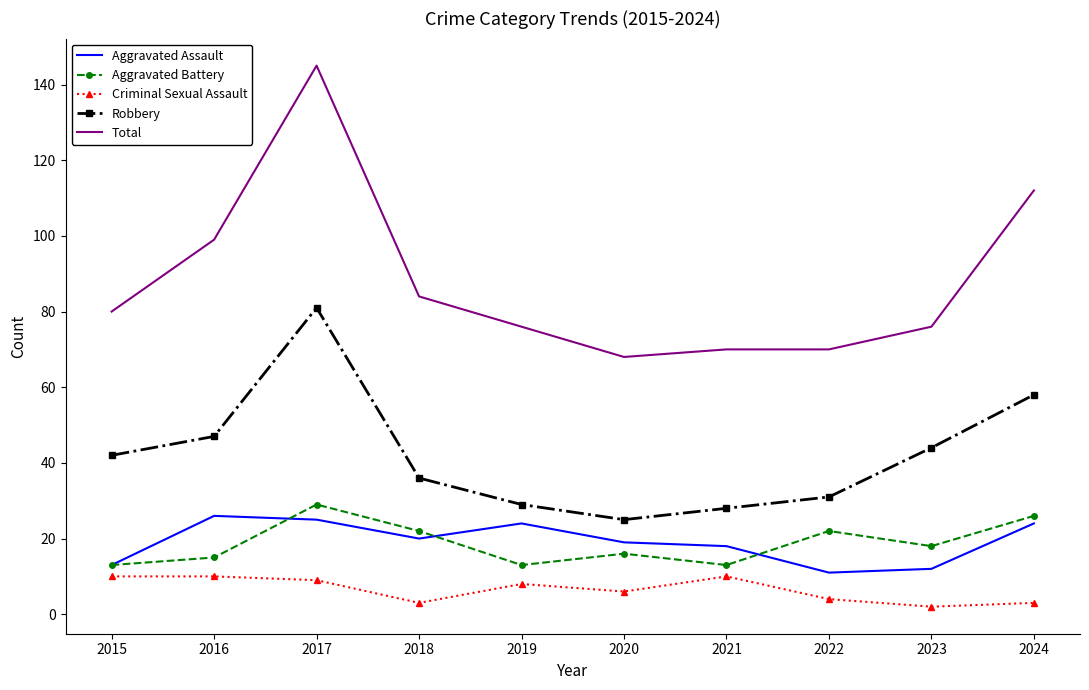

What is the difference between the second highest and second lowest values in the Total series?

42